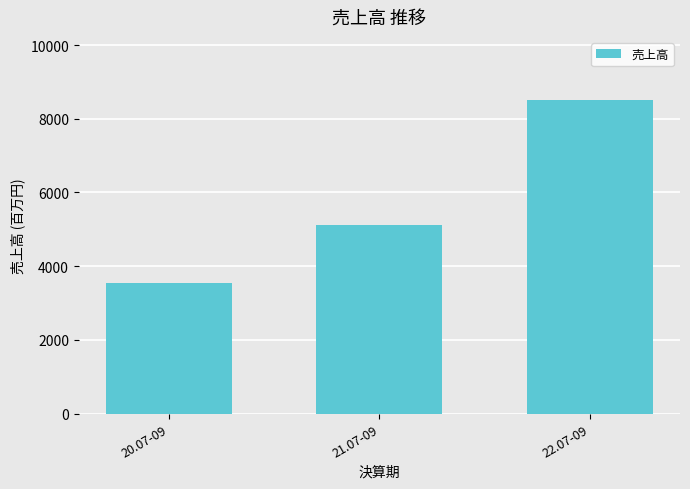

Which category has the highest value across all series?

22.07-09